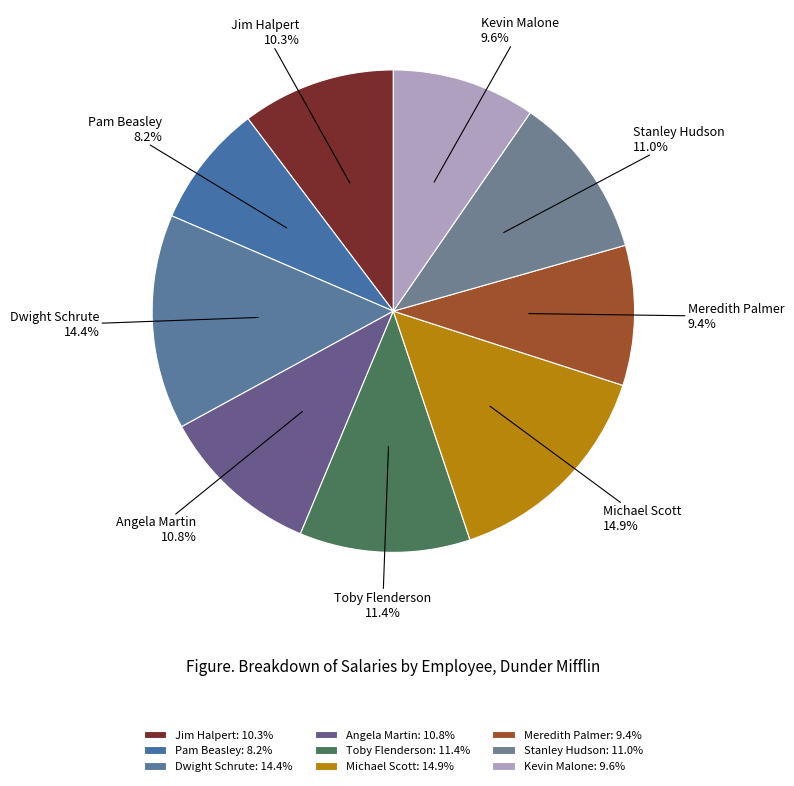

Does any single category account for the majority?

No